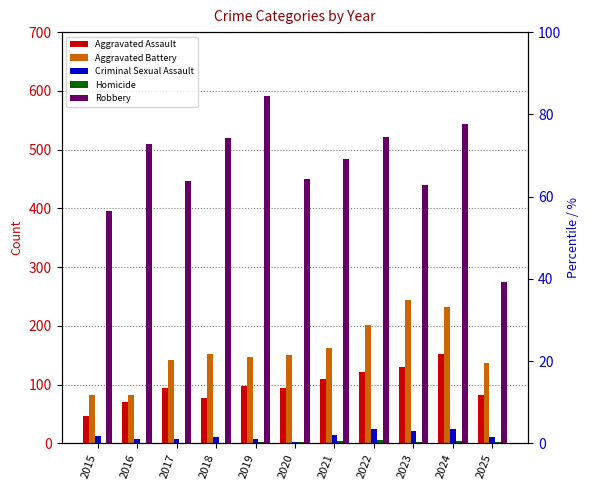

How many bars are there in total?

55